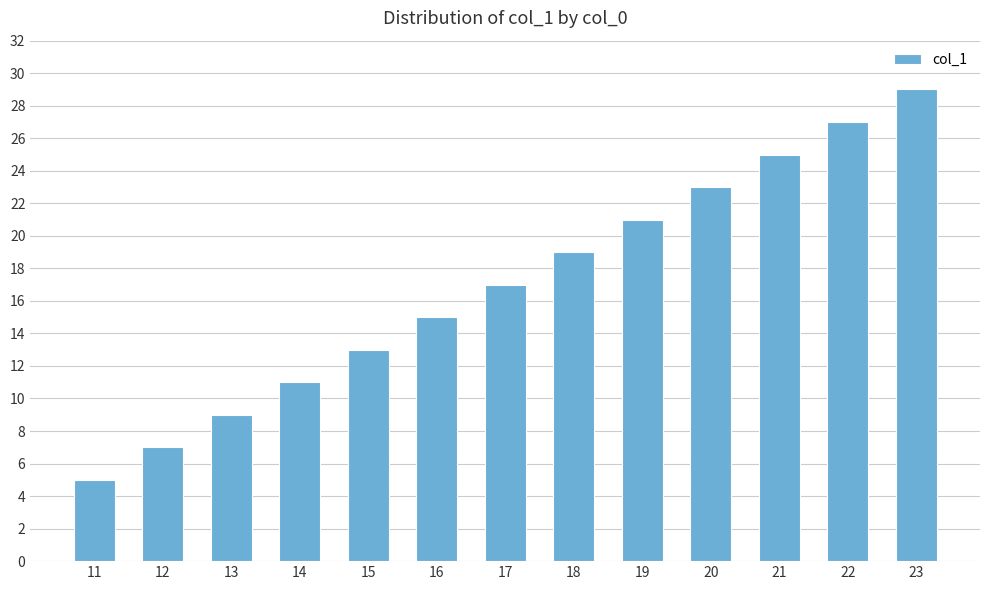

What is the change in value from 17 to 18?

+2